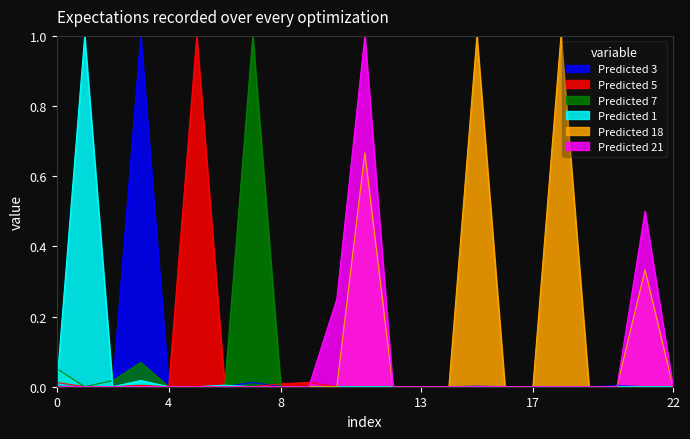

The Predicted 3 series shows 0.0 at 17. True or false?

True